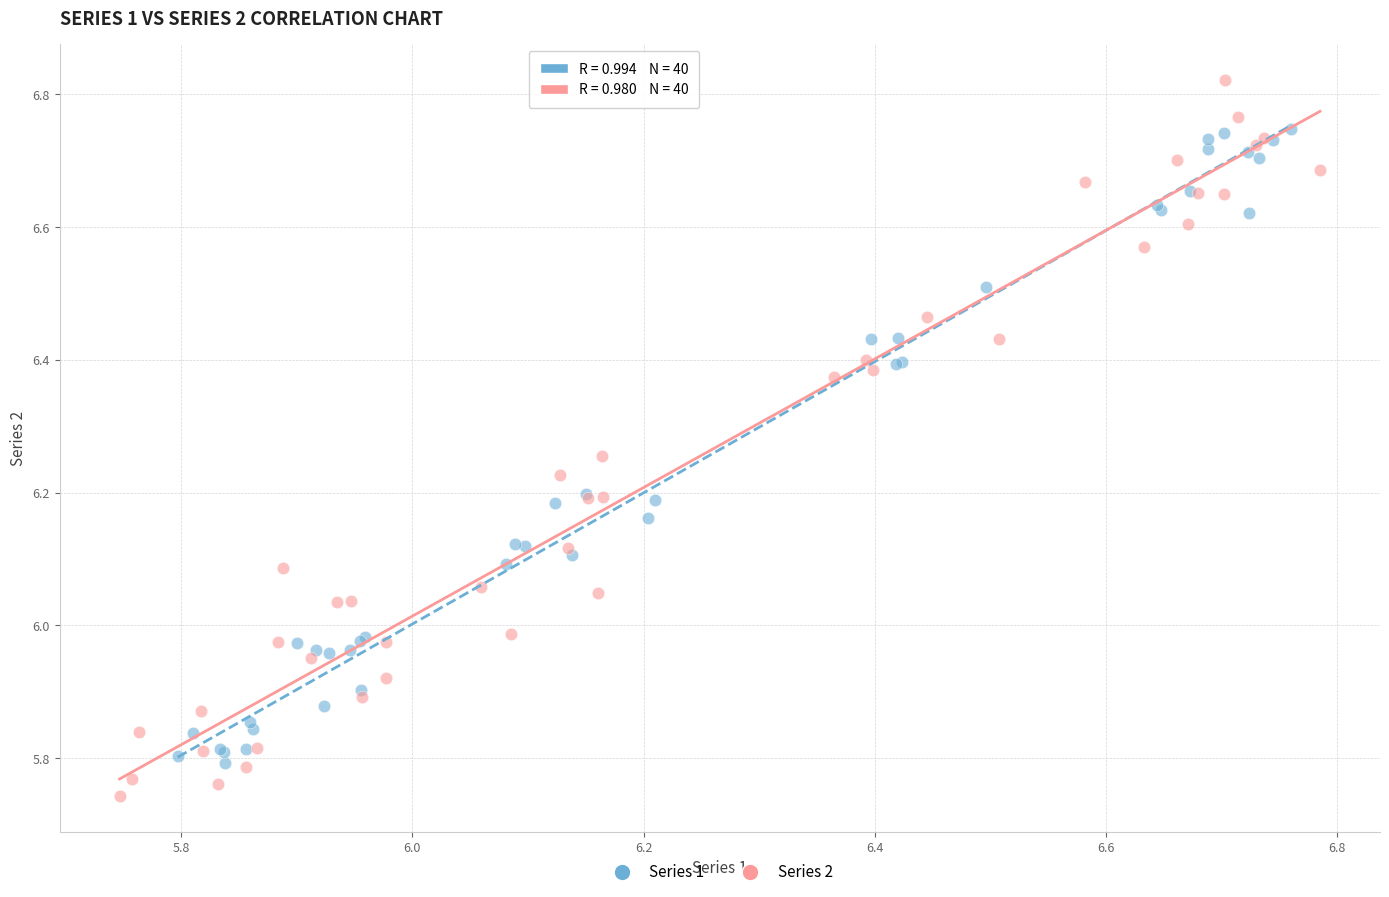

Which series reaches the minimum Y coordinate?

Series 2